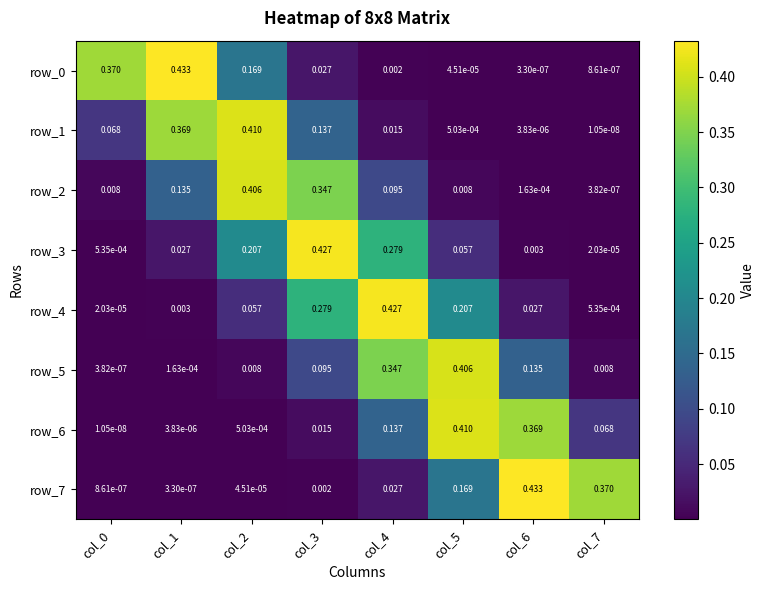

How many series are shown in this chart?

8